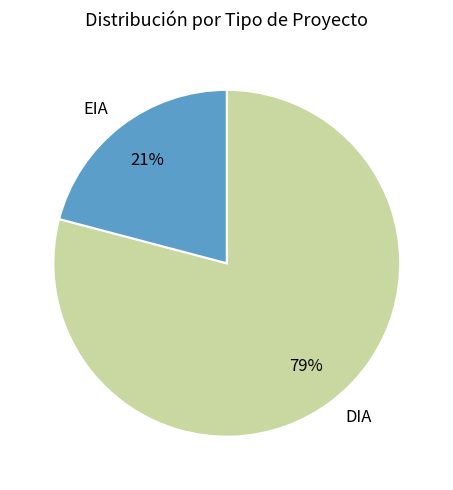

To the nearest percent, what portion does EIA represent?

21%